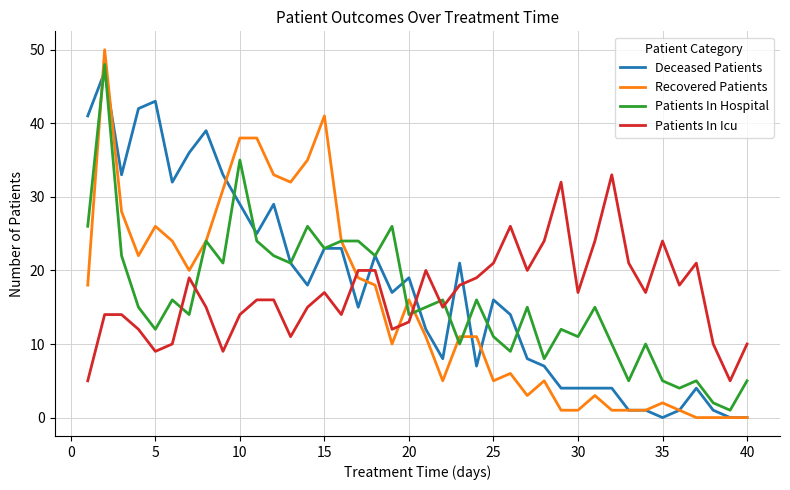

After their last crossing, which series has the higher values: Patients In Icu or Patients In Hospital?

Patients In Icu